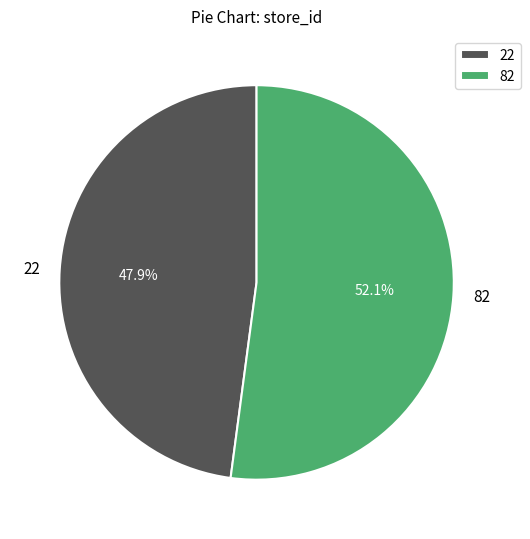

Which category has the smallest portion of the pie?

22